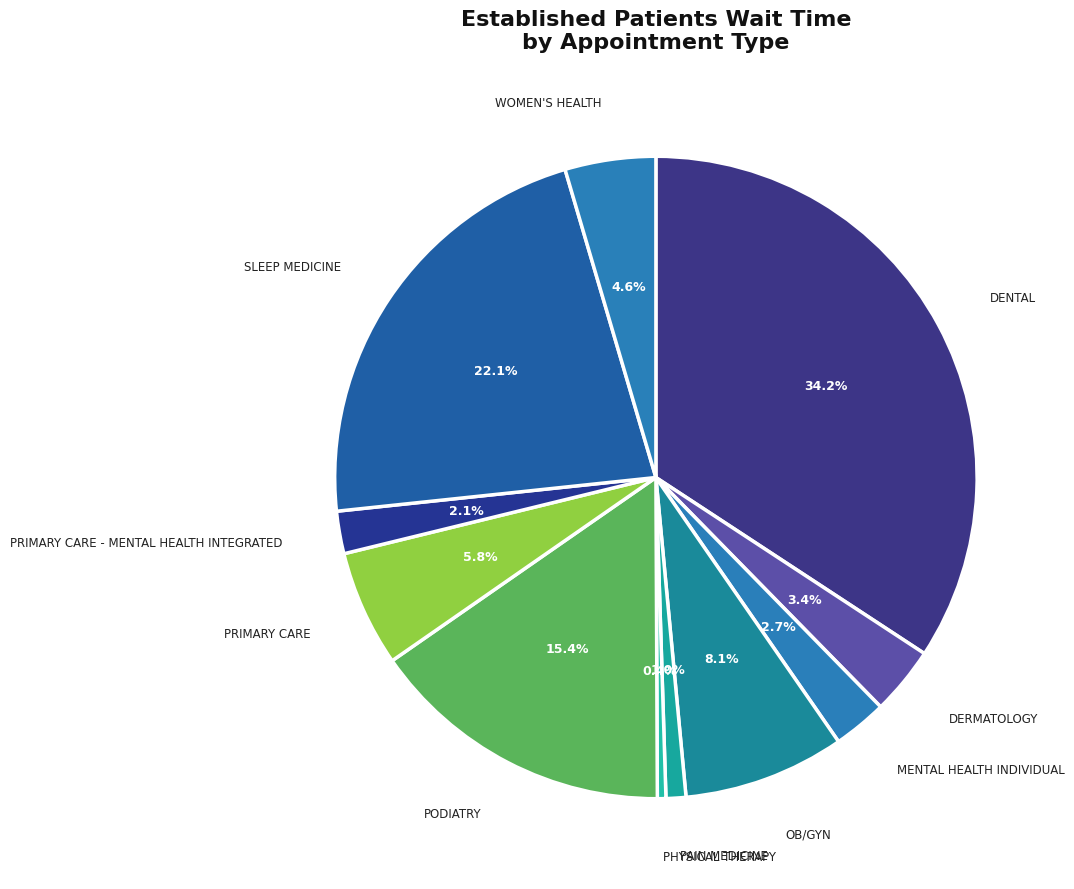

To the nearest percent, what is the difference between the largest and smallest slice percentages?

34%